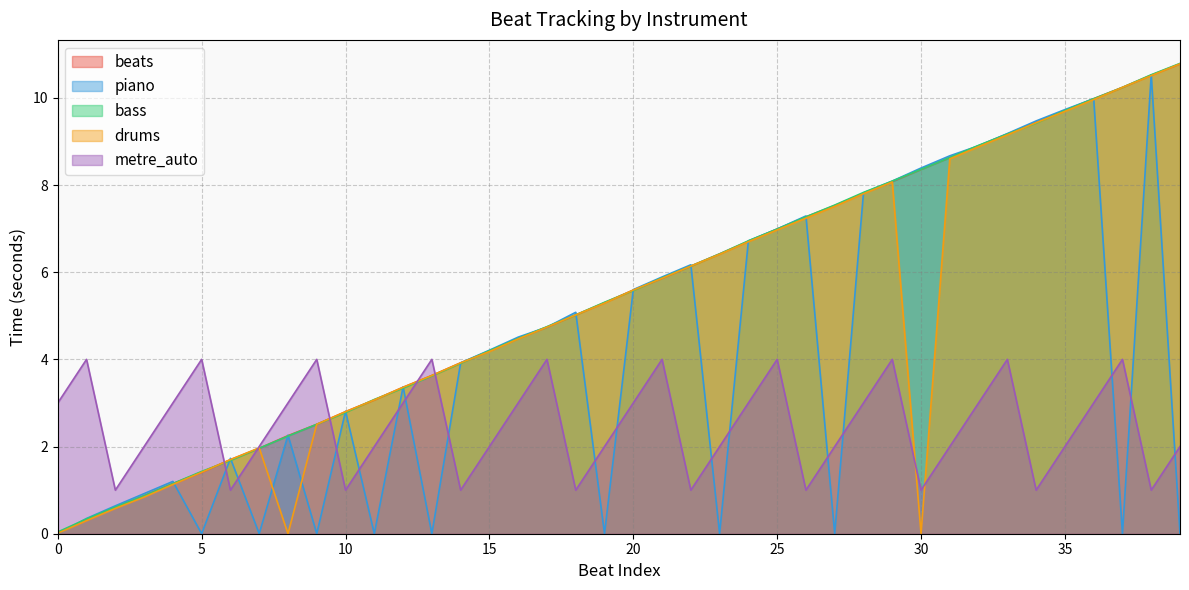

How many intersections are there between beats and piano?

18